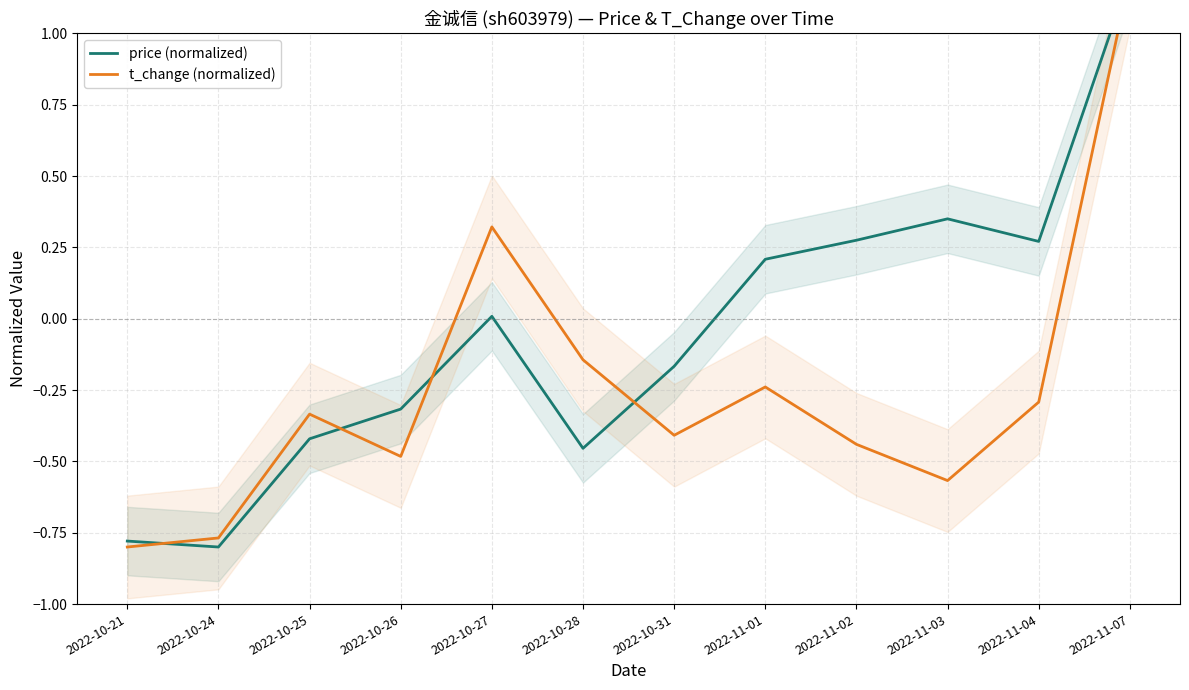

Which series has the widest spread of Y values?

price (normalized)